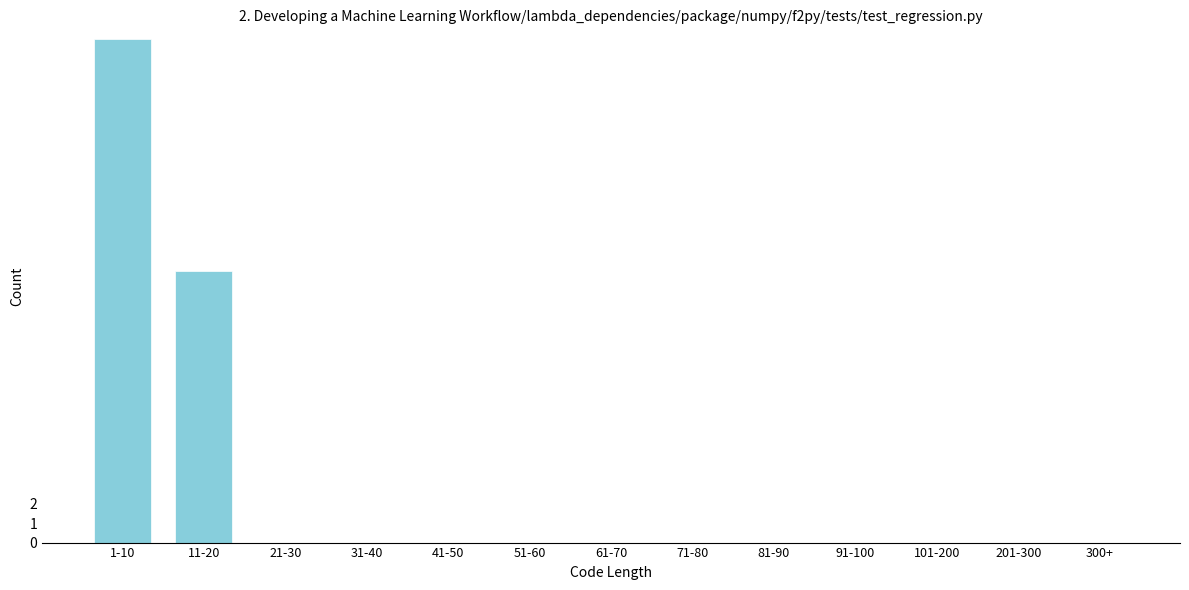

Reading right to left, what are all the values shown in this chart?

300+=0	201-300=0	101-200=0	91-100=0	81-90=0	71-80=0	61-70=0	51-60=0	41-50=0	31-40=0	21-30=0	11-20=14	1-10=26